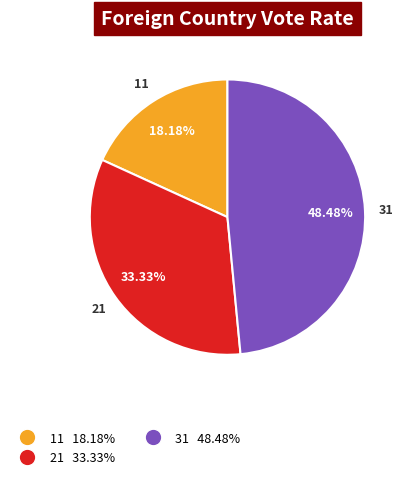

What is the smallest slice in the pie chart?

11